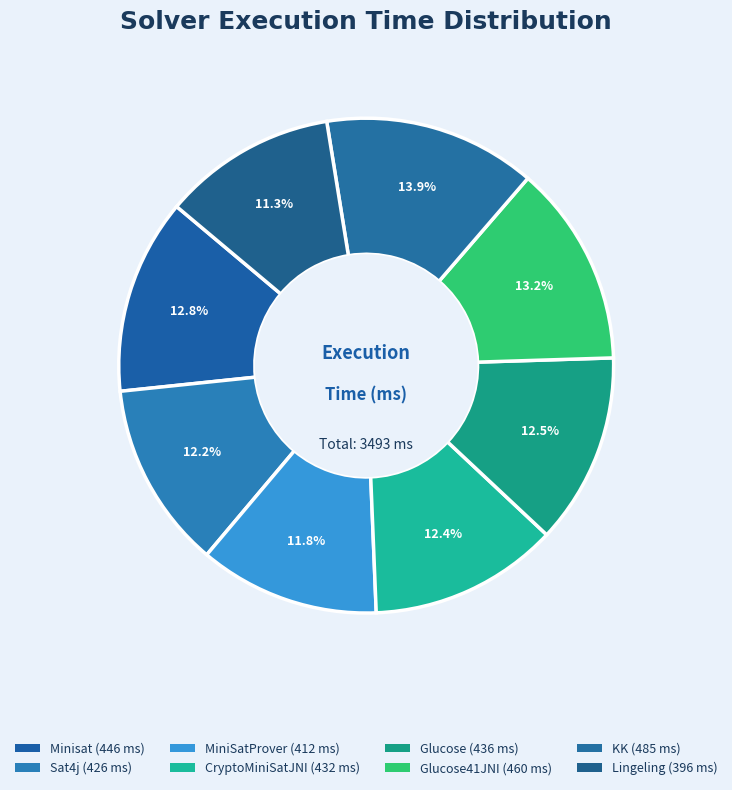

How many segments does this pie chart have?

8